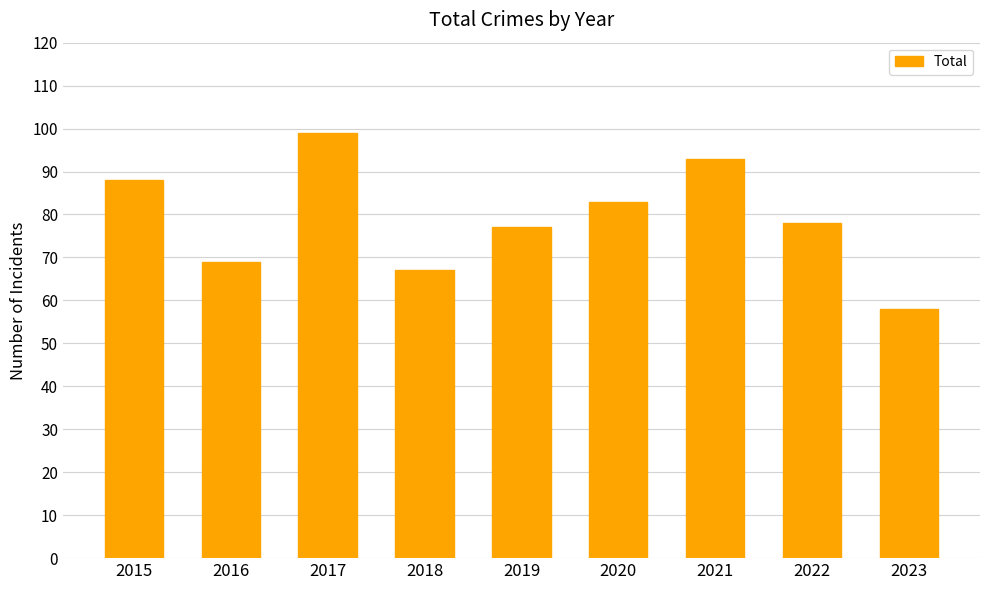

Which category has the lowest value across all series?

2023